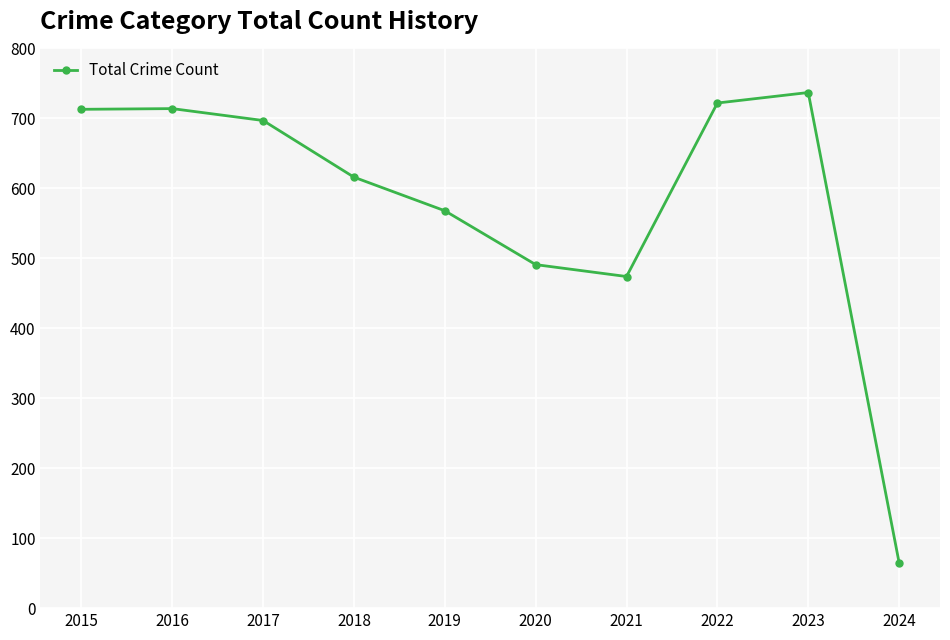

How many series are shown in this chart?

1